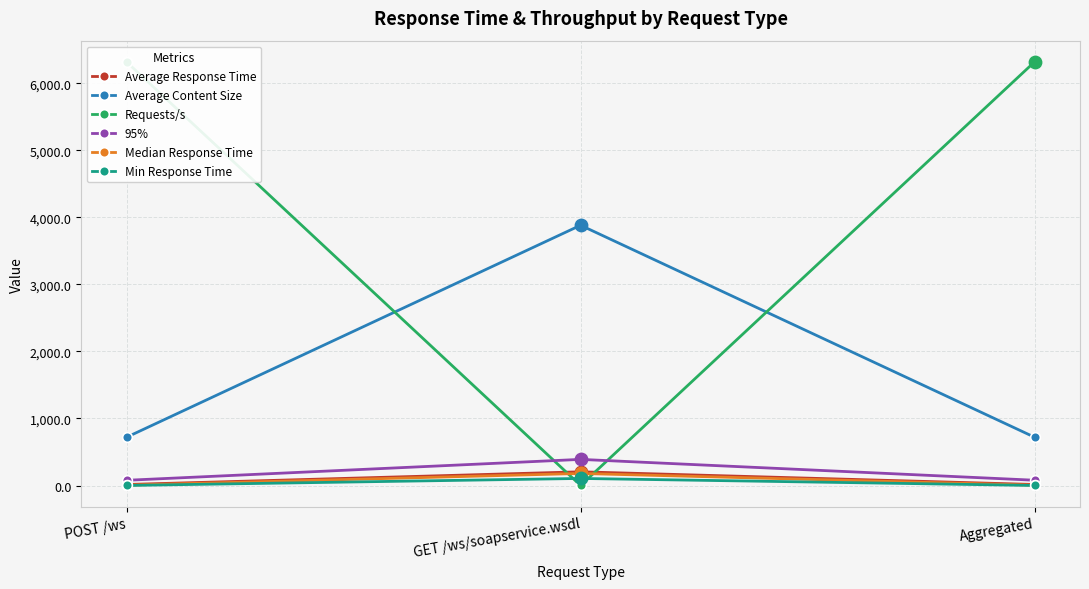

Which series has the widest spread of values?

Requests/s